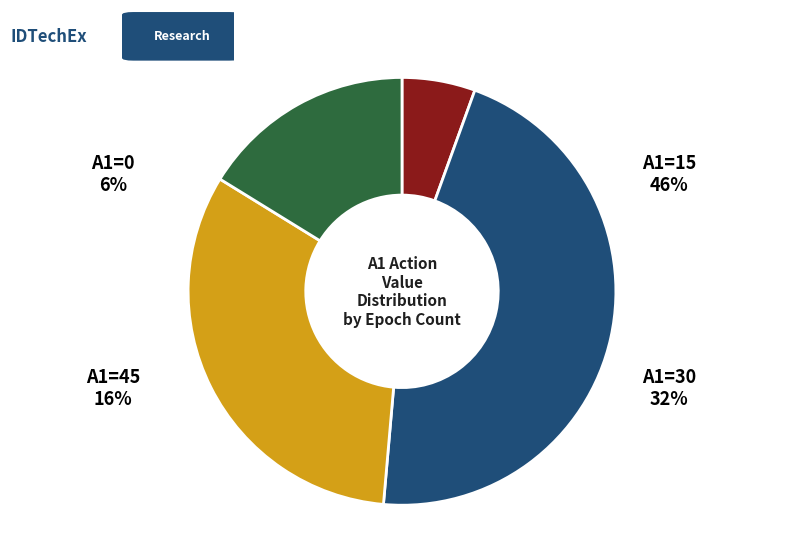

Rank the categories by value from lowest to highest.

0, 45, 30, 15